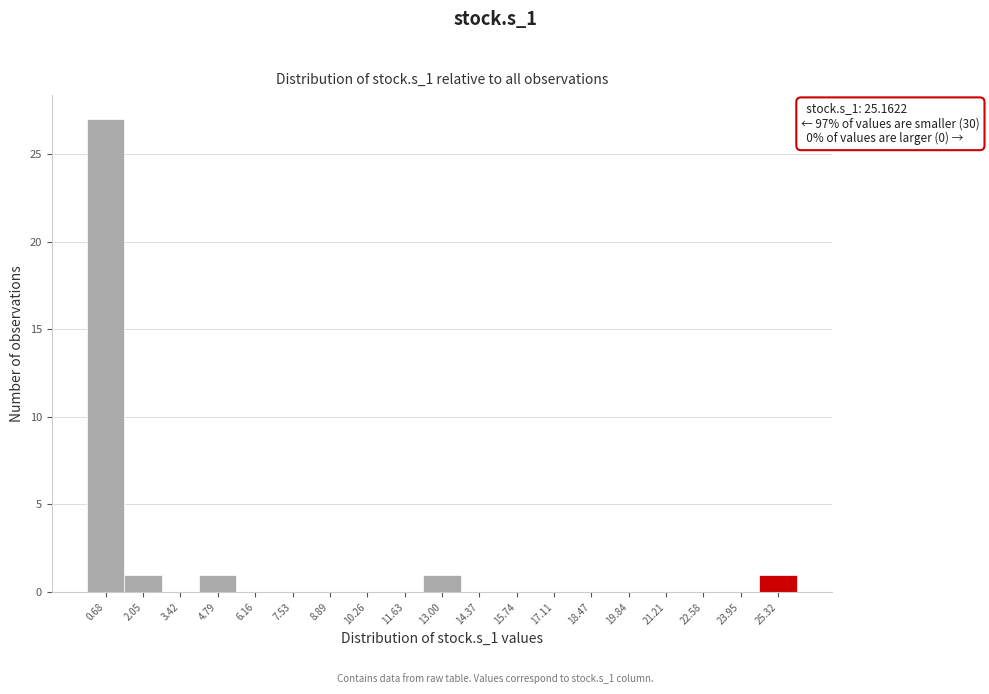

Over which range of the x-axis is the bar tallest?

0.0 to 1.4